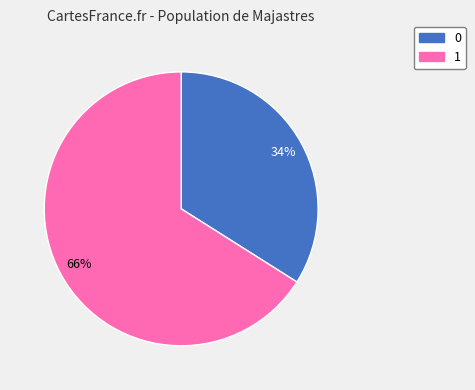

Rank the categories by value from lowest to highest.

0, 1